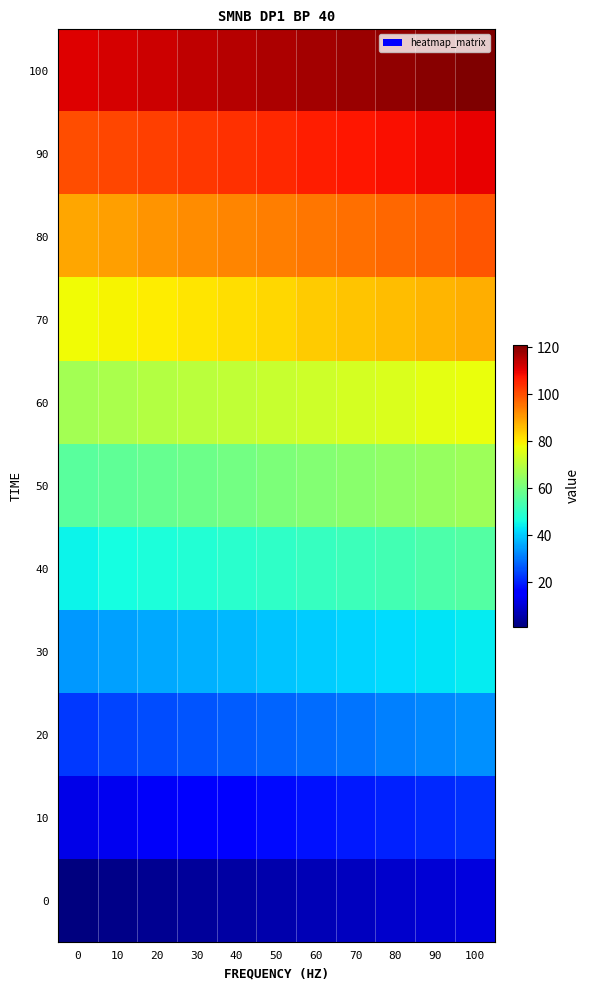

Reading left to right, extract all data points from this chart.

0: 0=1	10=2	20=3	30=4	40=5	50=6	60=7	70=8	80=9	90=10	100=11
10: 0=12	10=13	20=14	30=15	40=16	50=17	60=18	70=19	80=20	90=21	100=22
20: 0=23	10=24	20=25	30=26	40=27	50=28	60=29	70=30	80=31	90=32	100=33
30: 0=34	10=35	20=36	30=37	40=38	50=39	60=40	70=41	80=42	90=43	100=44
40: 0=45	10=46	20=47	30=48	40=49	50=50	60=51	70=52	80=53	90=54	100=55
50: 0=56	10=57	20=58	30=59	40=60	50=61	60=62	70=63	80=64	90=65	100=66
60: 0=67	10=68	20=69	30=70	40=71	50=72	60=73	70=74	80=75	90=76	100=77
70: 0=78	10=79	20=80	30=81	40=82	50=83	60=84	70=85	80=86	90=87	100=88
80: 0=89	10=90	20=91	30=92	40=93	50=94	60=95	70=96	80=97	90=98	100=99
90: 0=100	10=101	20=102	30=103	40=104	50=105	60=106	70=107	80=108	90=109	100=110
100: 0=111	10=112	20=113	30=114	40=115	50=116	60=117	70=118	80=119	90=120	100=121